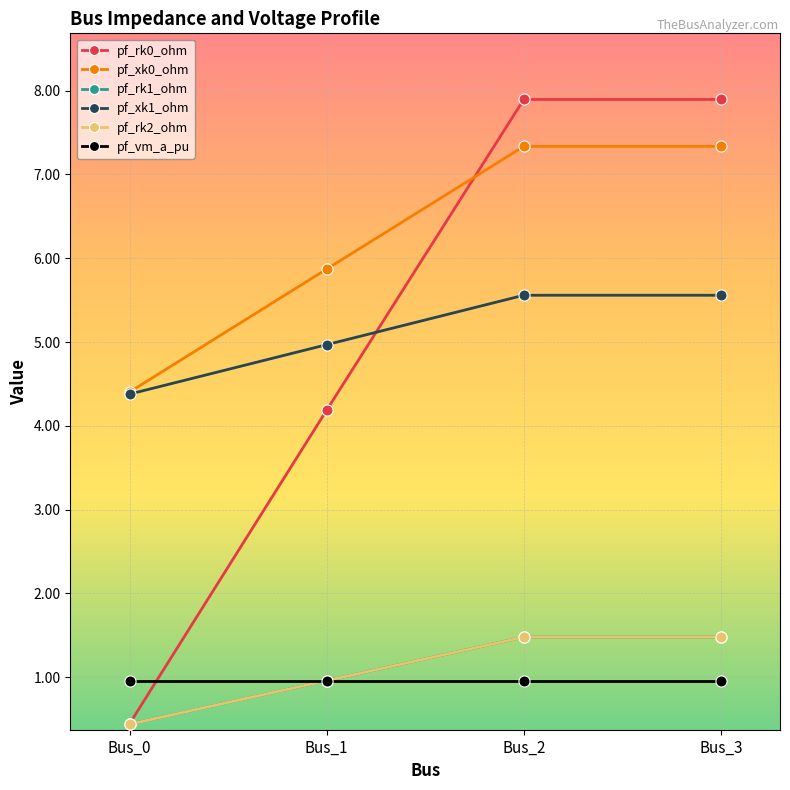

Rank the series at Bus_0 from lowest to highest value.

pf_rk2_ohm, pf_rk1_ohm, pf_rk0_ohm, pf_vm_a_pu, pf_xk1_ohm, pf_xk0_ohm